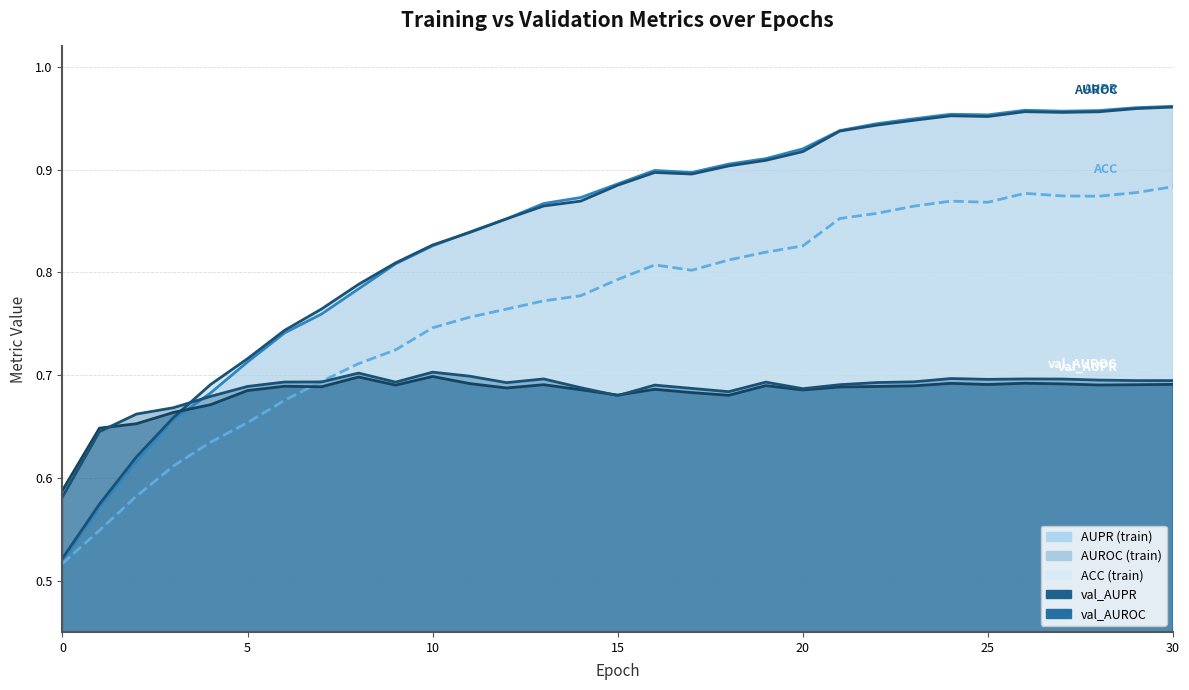

What is the approximate value of AUROC at 19?

0.9